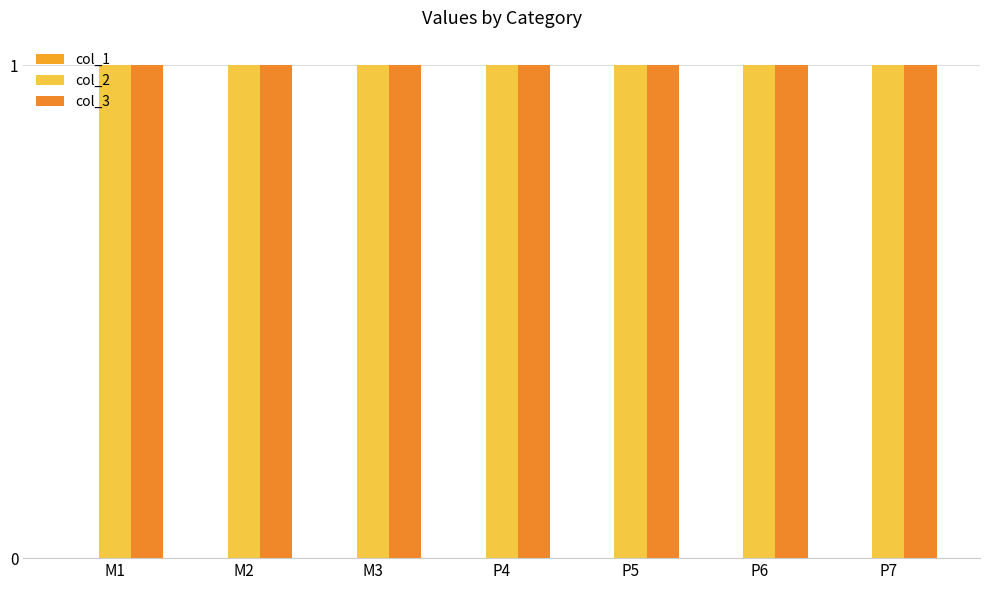

How many categories are shown in the chart?

7